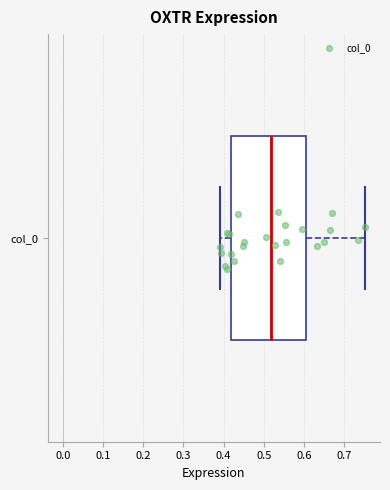

Read this box plot against the x-axis: the position of the median line, the range covered by the box, and the ends of both whiskers. The values are not printed on the chart, so give them approximately, as read against the axis.

median 0.52, box 0.42 to 0.60, whiskers 0.39 to 0.75